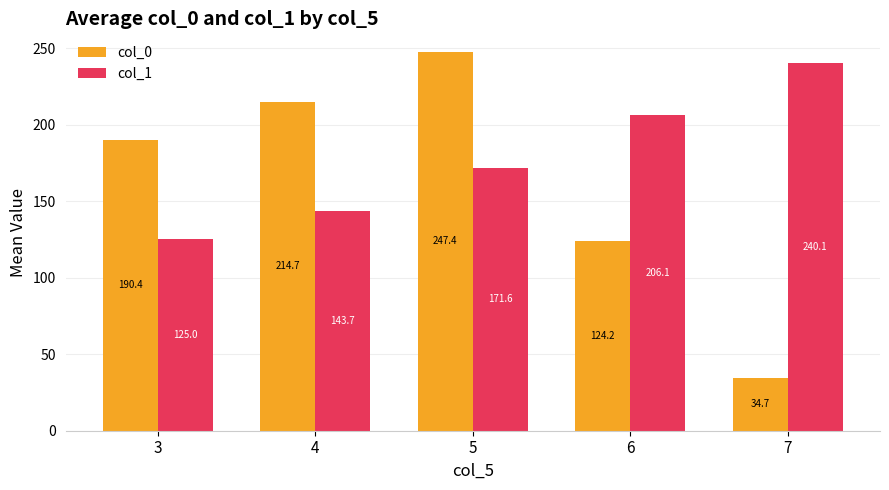

True or false: col_0 has a value of 124.2 at 6.

True